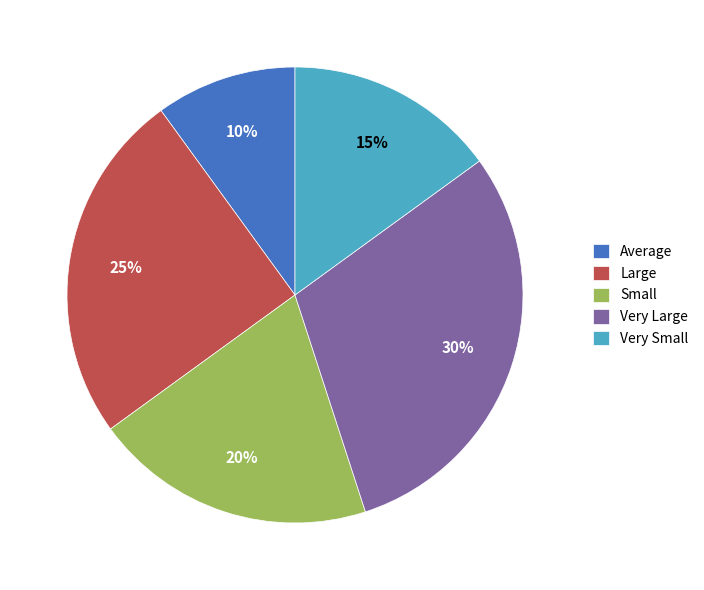

Between Large and Small, which is larger?

Large